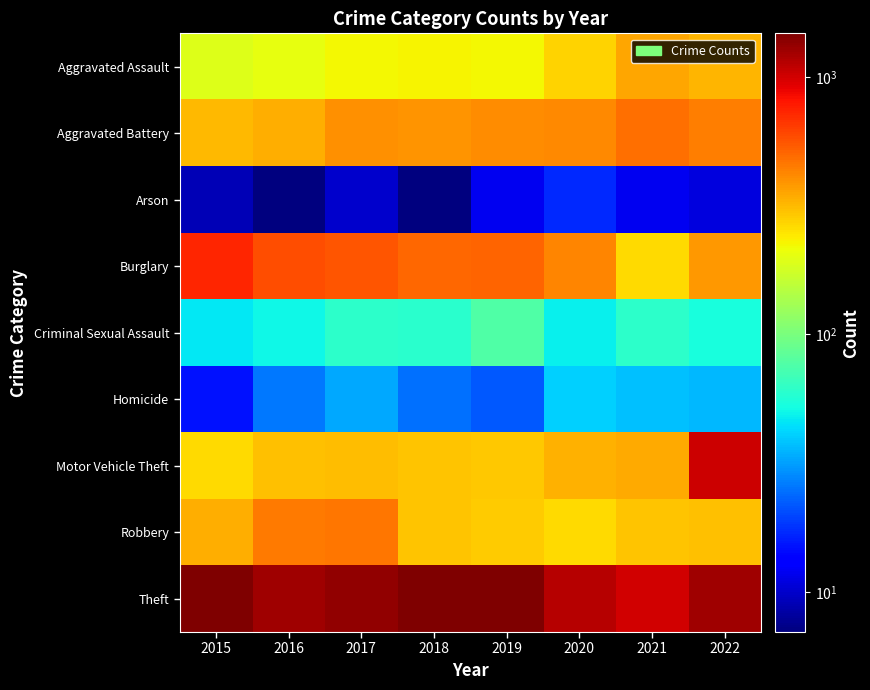

What is the maximum value shown in the chart?

1474